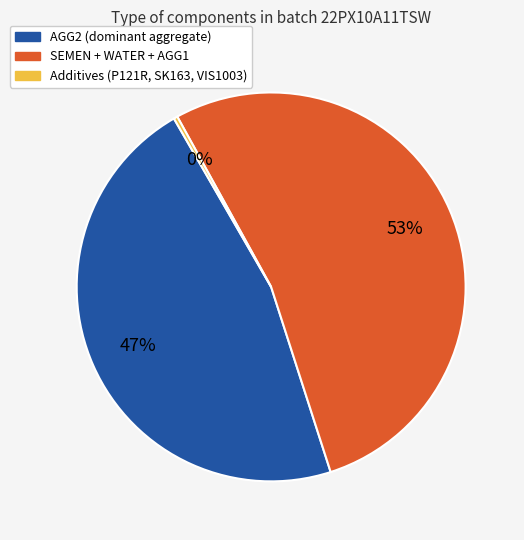

Is there any slice that represents more than half of the pie?

Yes